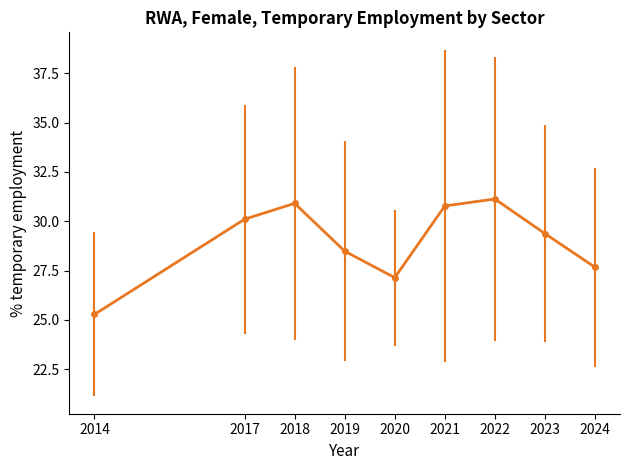

What is the ratio of the value at 2023 to the value at 2019?

1.0